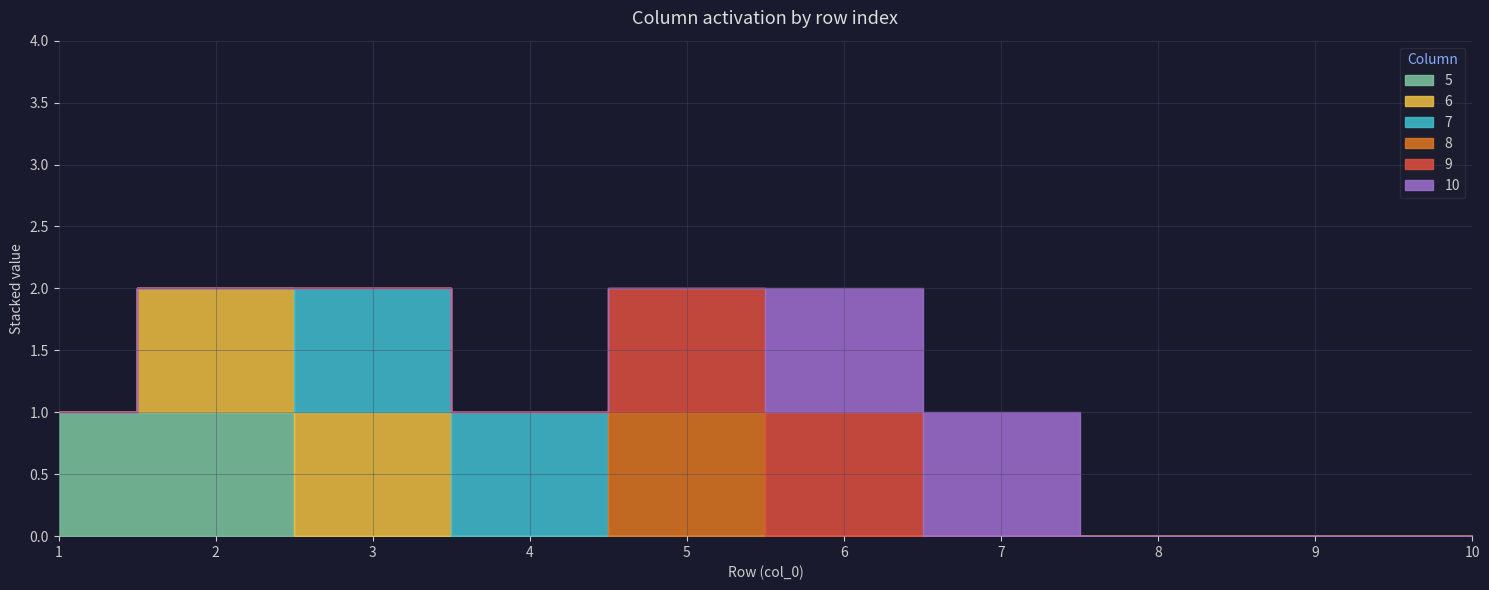

What is the spread (max minus min) of values at 6?

1